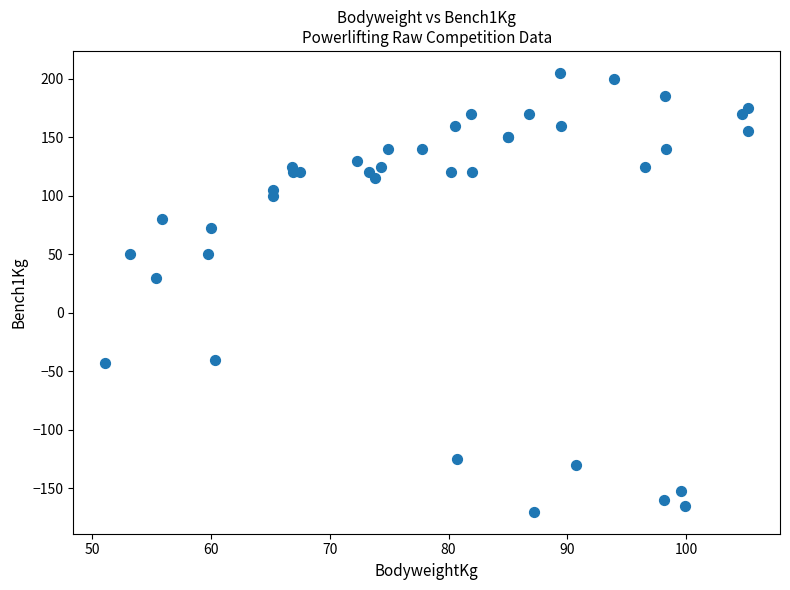

What Y value in the scatter plot is closest to 17?

30.0